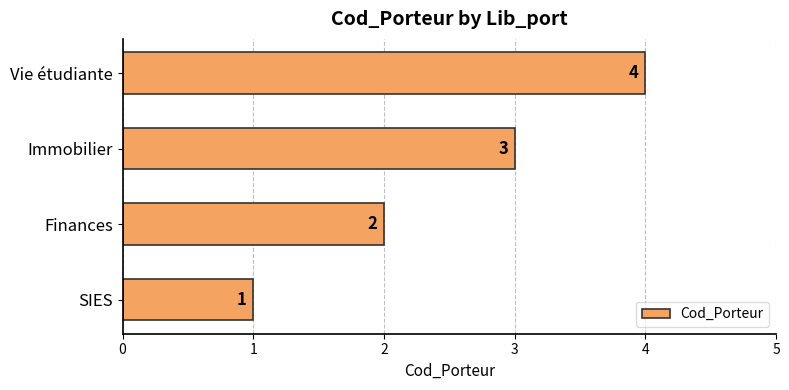

List the labels in order of value, smallest first.

SIES, Finances, Immobilier, Vie étudiante